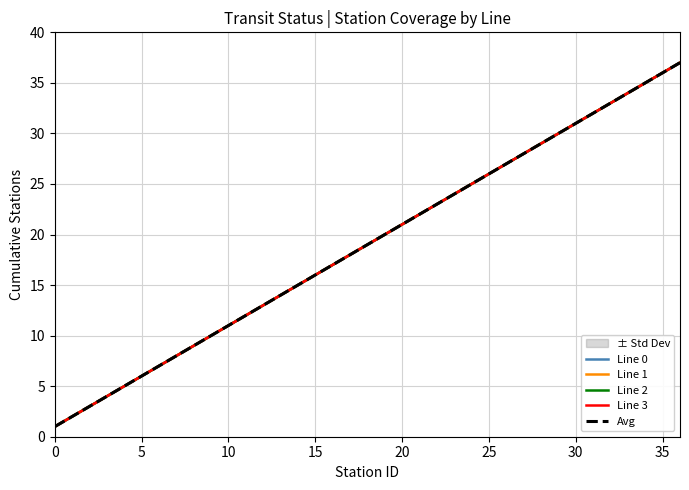

How many lines are shown in the chart?

5